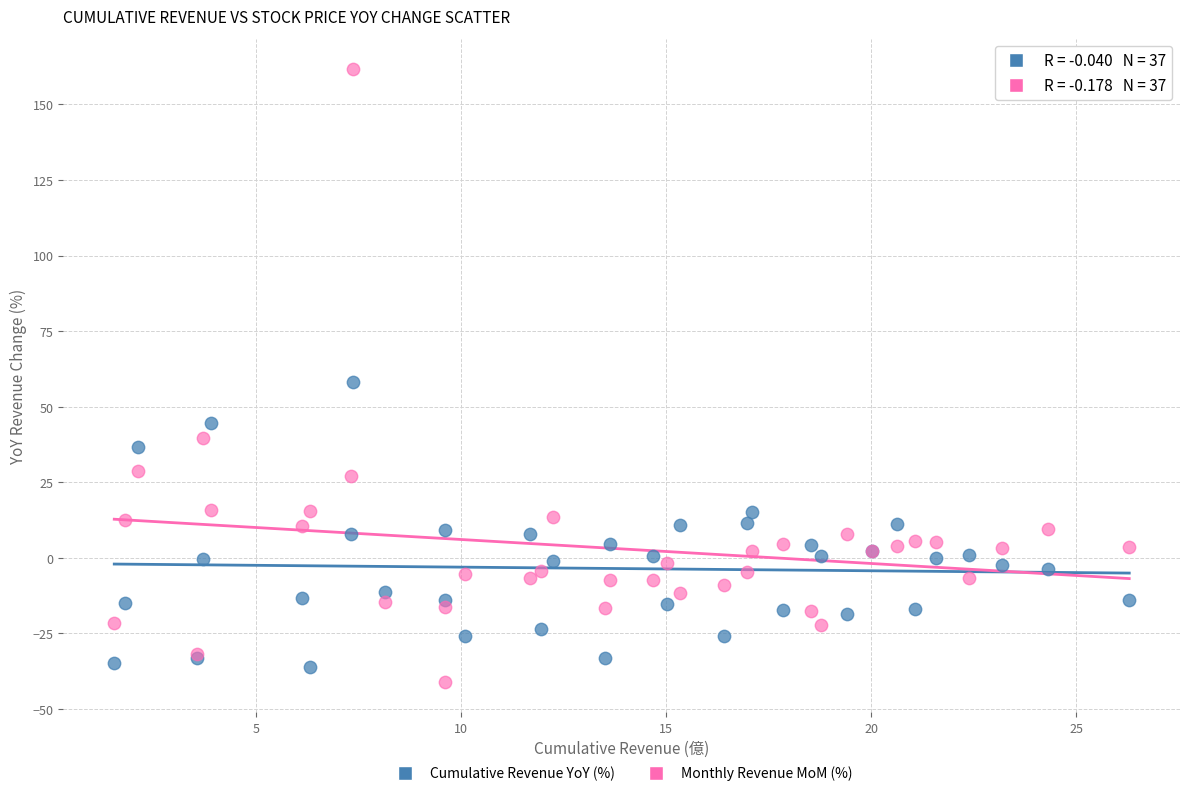

Which series has the largest Y range (max minus min)?

Monthly Revenue MoM (%)